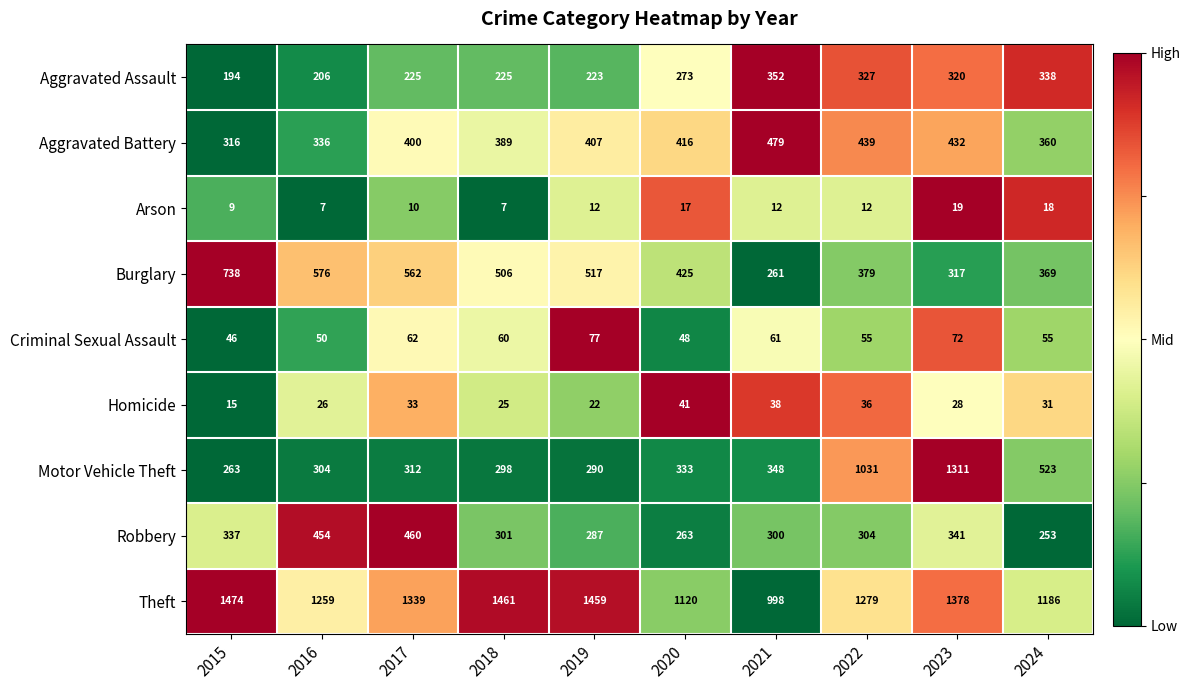

What is the difference between the Theft values at 2021 and 2016?

261